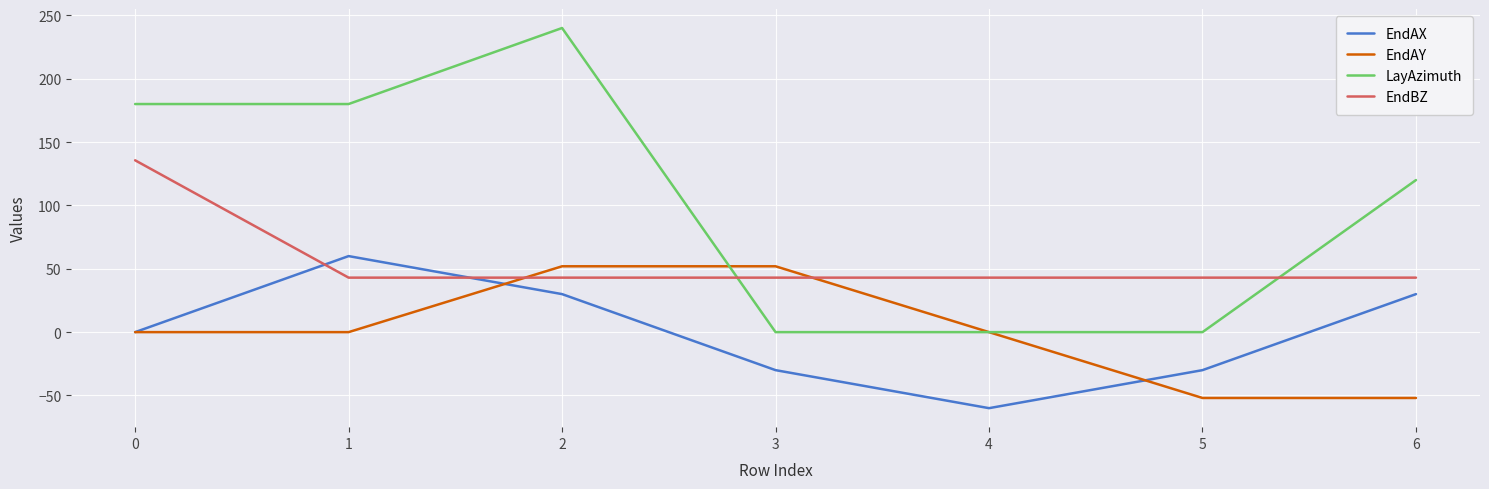

Which series changed the most between 0 and 5?

LayAzimuth